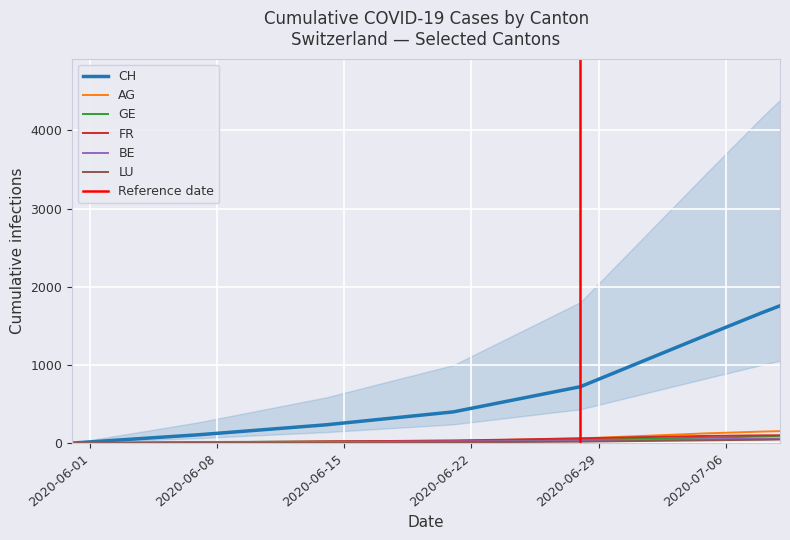

What is the highest value of the FR series?

100